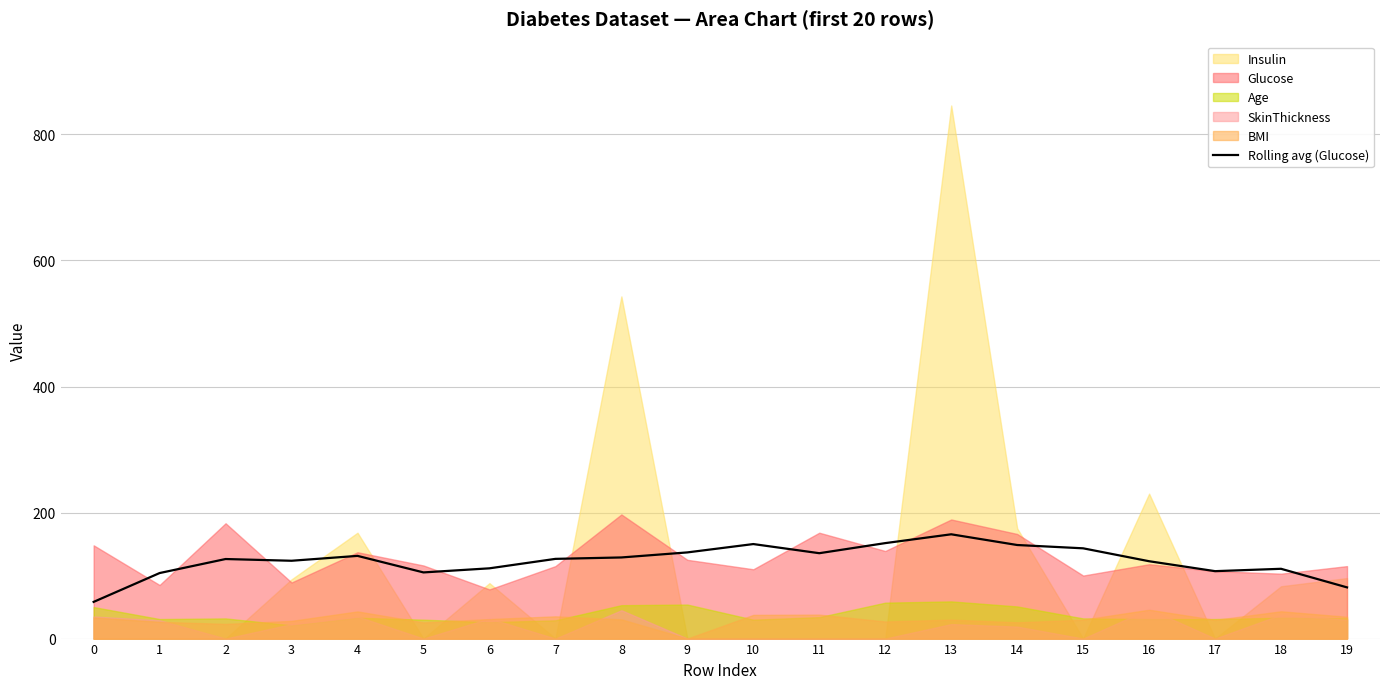

How many data points are less than 126?

9